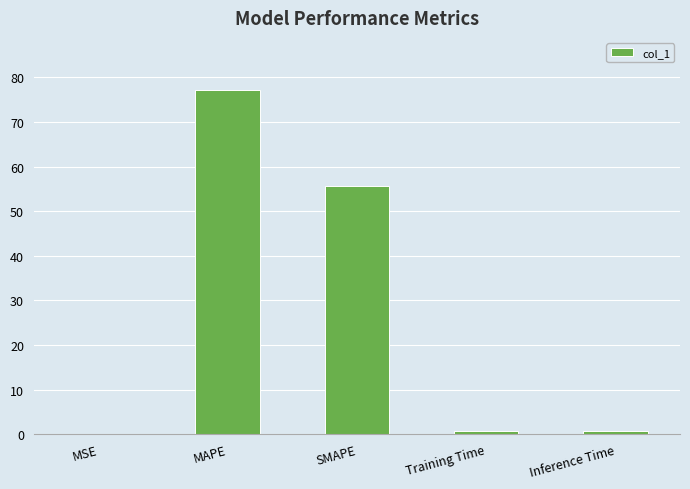

At which label is the value closest to 38?

SMAPE